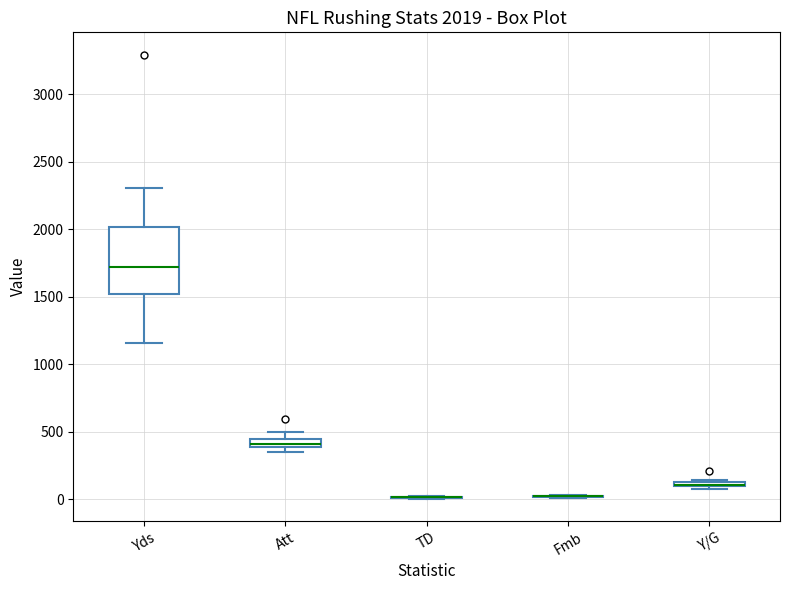

Comparing the boxes themselves (not the whiskers), which one is the tallest?

Yds